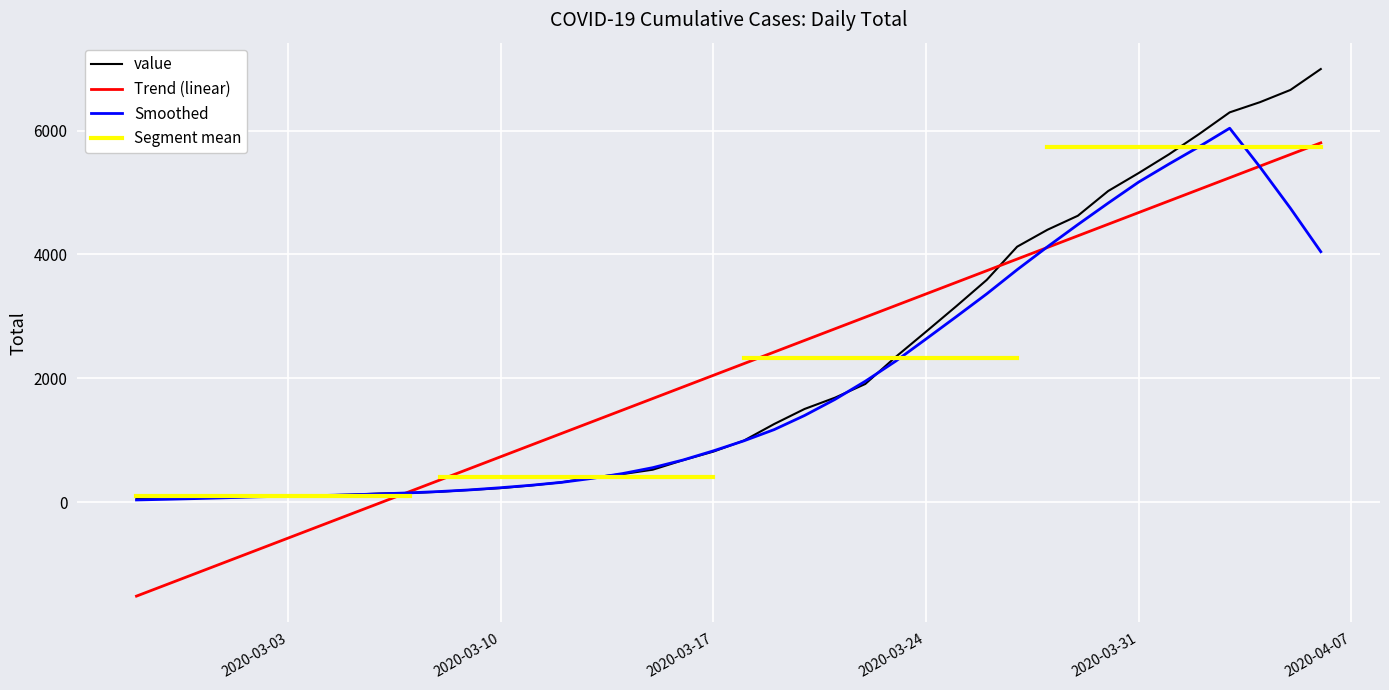

Reading right to left, extract all data points from this chart.

6995	6657	6460	6295	5947	5617	5314	5025	4625	4399	4125	3589	3165	2752	2344	1908	1686	1504	1261	993	816	677	523	452	398	320	269	226	197	167	146	138	119	108	95	87	76	69	68	64